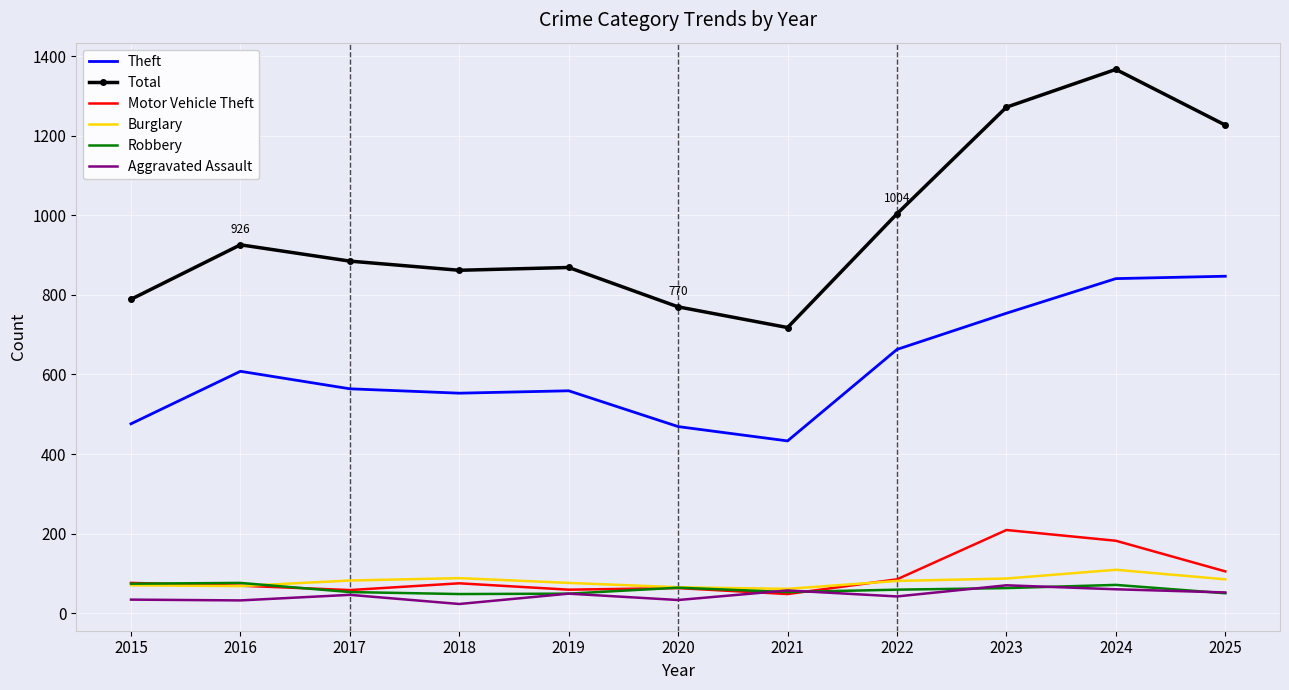

What is the sum of all Burglary values?

872